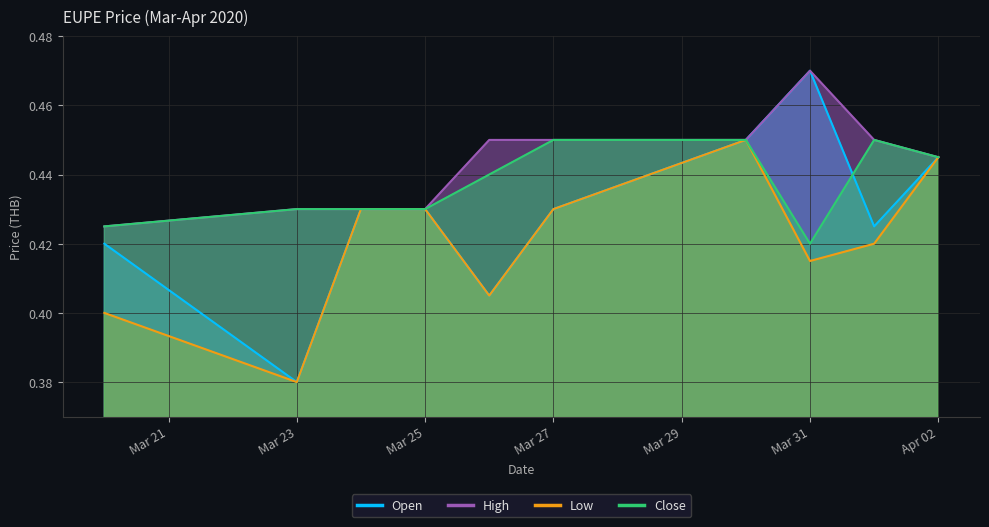

What is the approximate value of high at 2020-03-20?

0.4